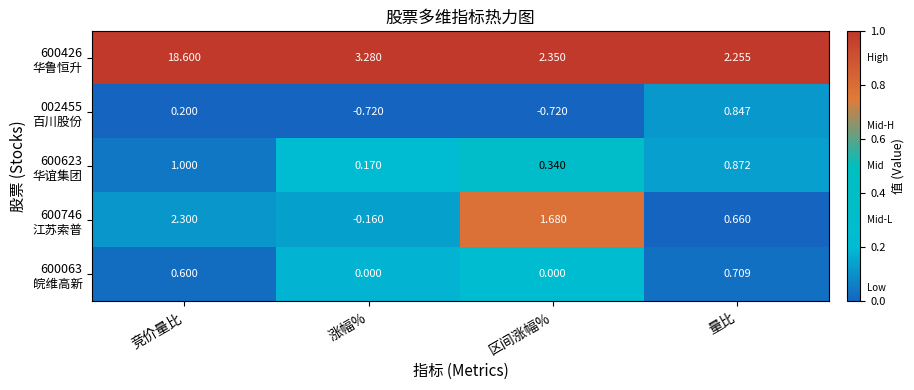

At which category is the sum across all series the highest?

竞价量比